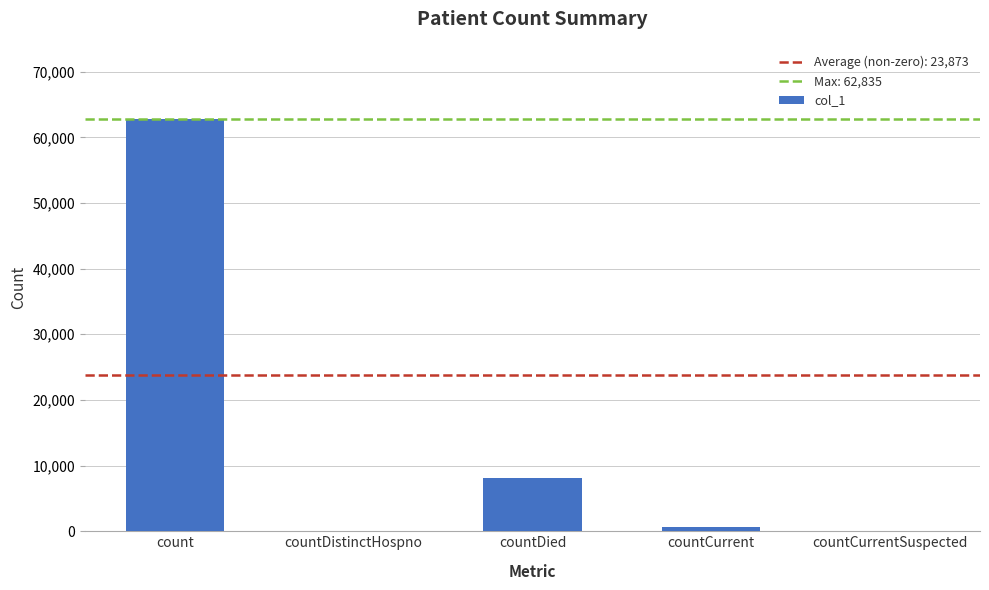

How many data points does each series have?

5